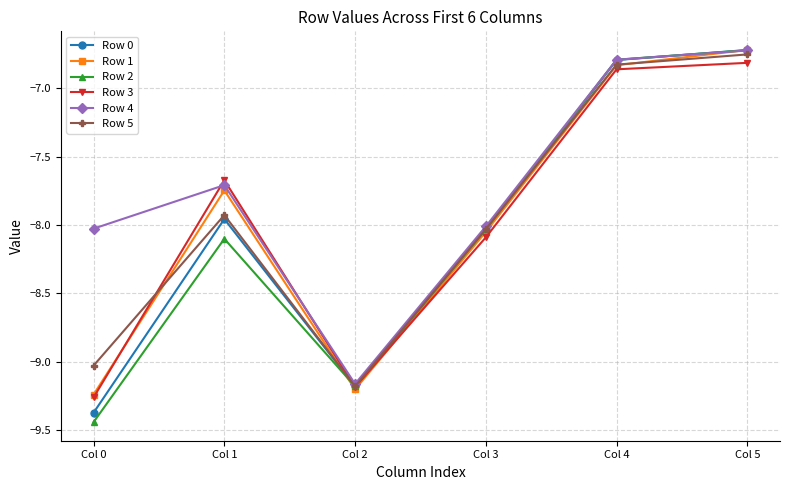

What is the difference between the second highest and second lowest values in the Row 4 series?

1.2